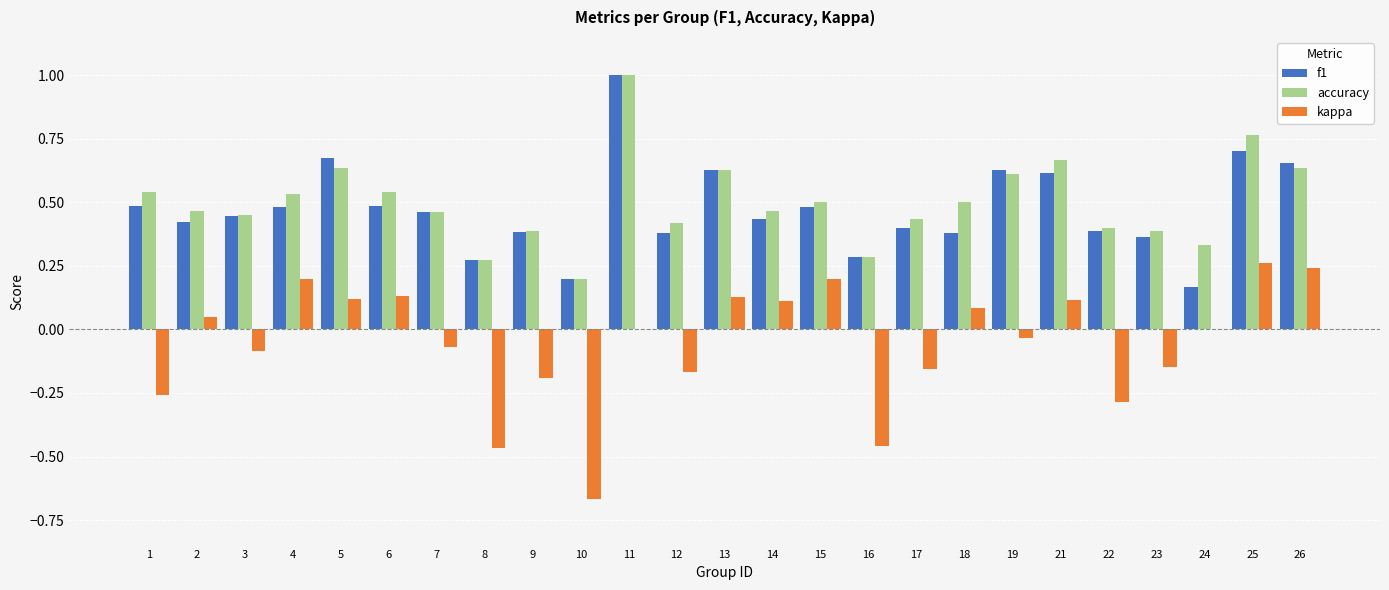

Is it true that accuracy equals 0.6 at 26?

True